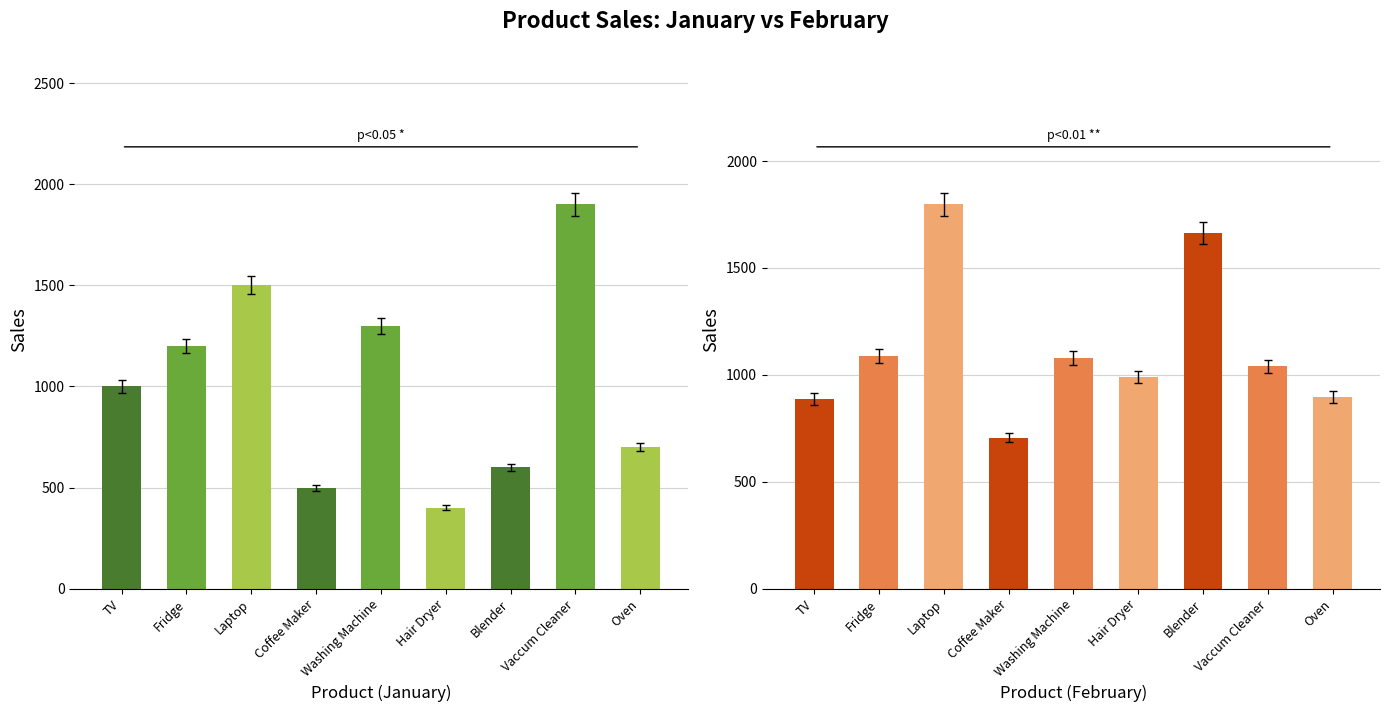

Between Washing Machine and Fridge, which is larger?

Washing Machine